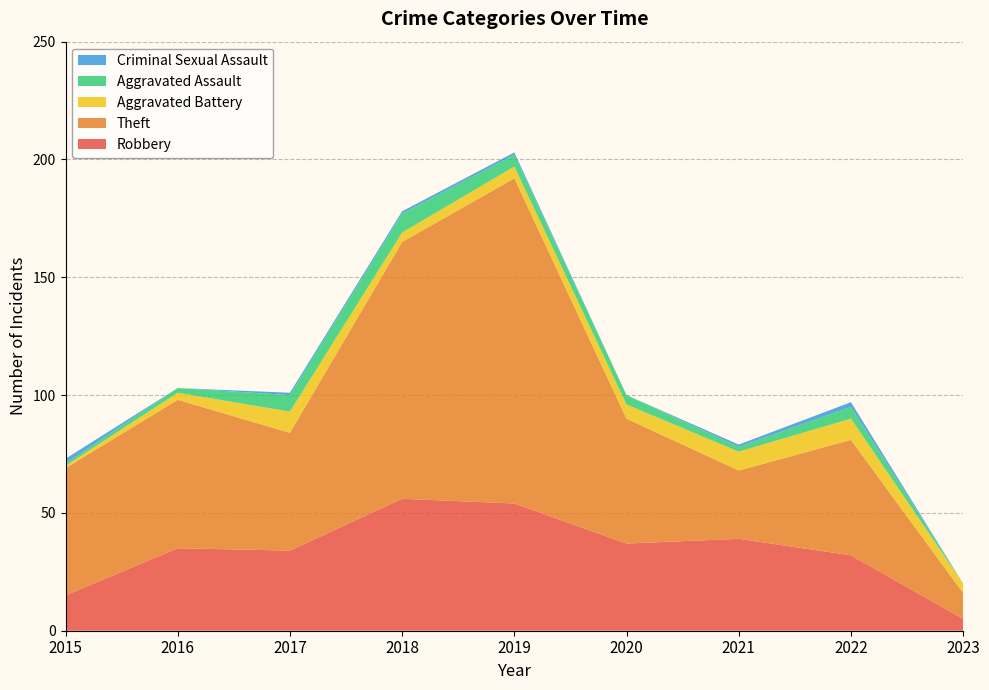

Reading right to left, list all the values displayed in this chart.

Robbery: 2023=5	2022=32	2021=39	2020=37	2019=54	2018=56	2017=34	2016=35	2015=15
Theft: 2023=11	2022=49	2021=29	2020=53	2019=138	2018=109	2017=50	2016=63	2015=54
Aggravated Battery: 2023=4	2022=9	2021=8	2020=6	2019=5	2018=4	2017=9	2016=3	2015=1
Aggravated Assault: 2023=0	2022=5	2021=2	2020=4	2019=5	2018=8	2017=7	2016=2	2015=1
Criminal Sexual Assault: 2023=0	2022=2	2021=1	2020=0	2019=1	2018=1	2017=1	2016=0	2015=2